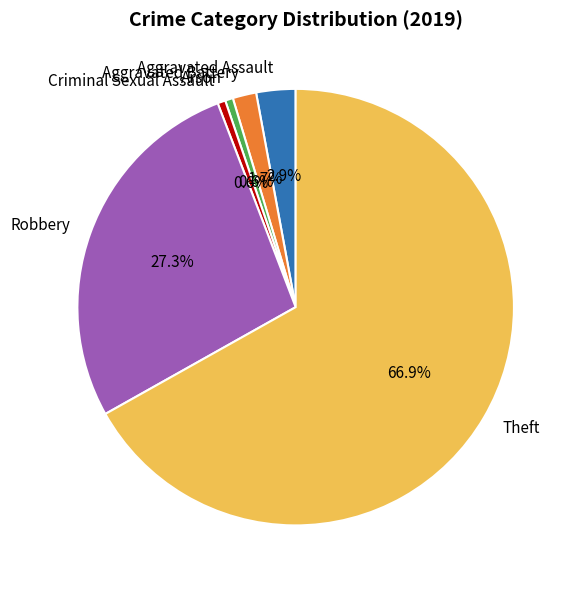

To the nearest percent, what is the combined percentage of Robbery and Arson?

28%